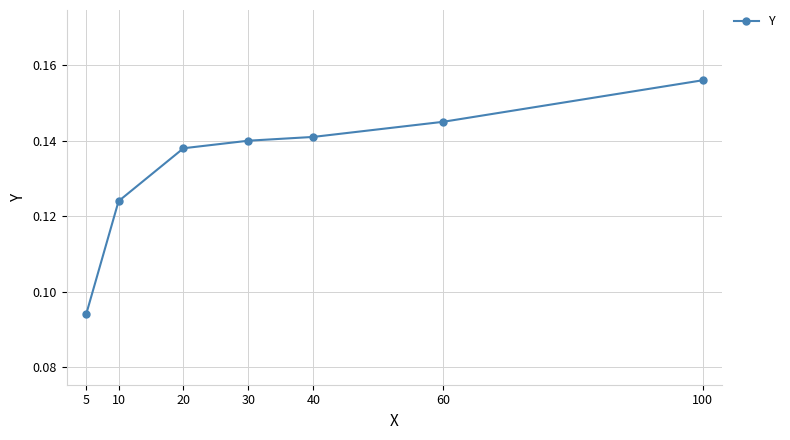

What is the sum of all values?

0.9